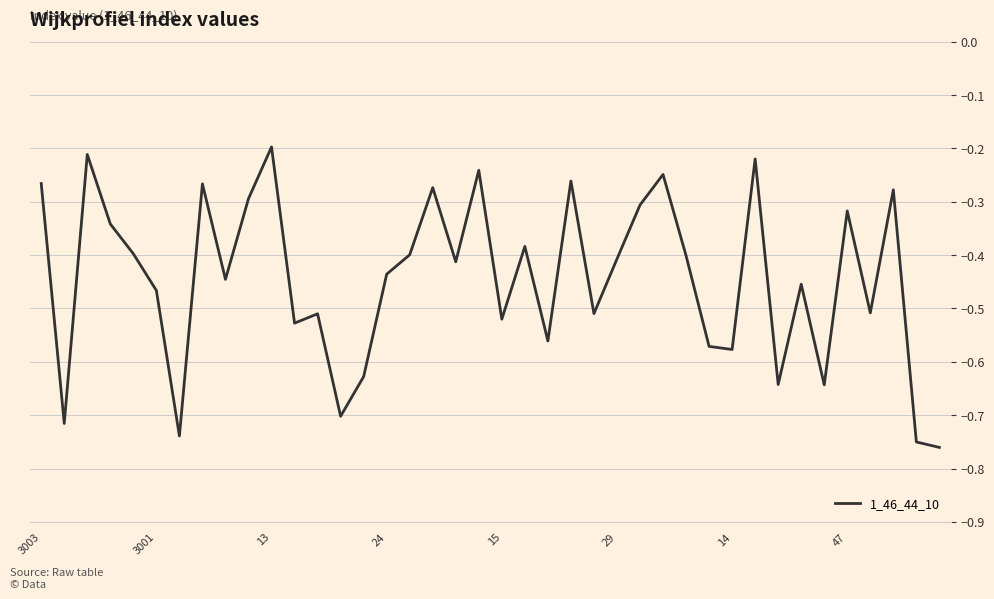

Which category has the lowest value across all series?

39